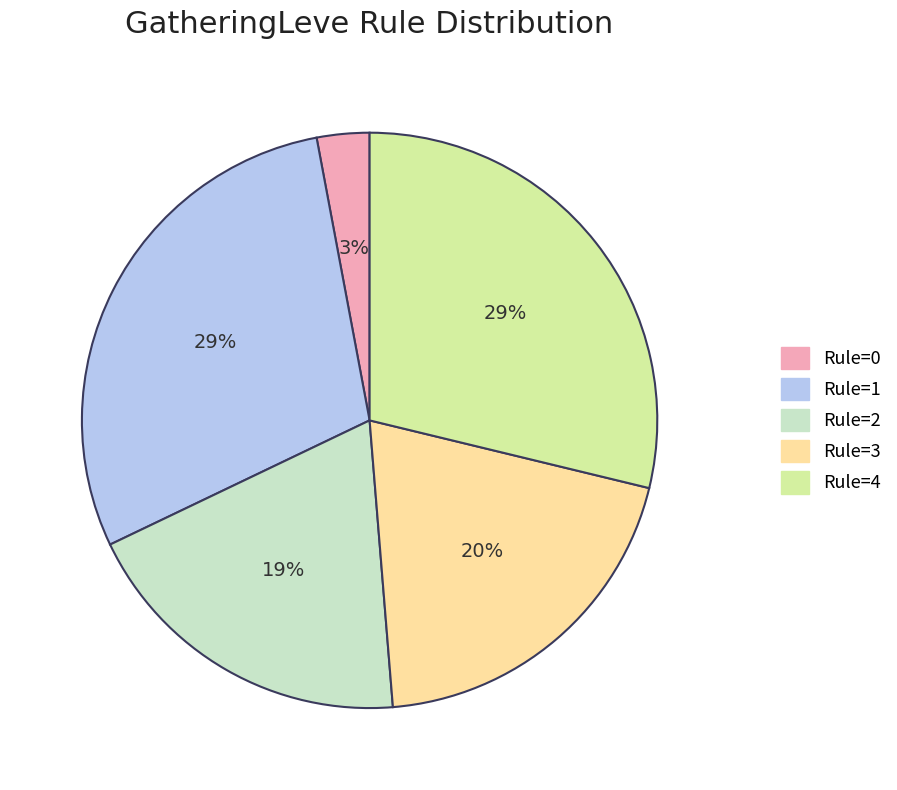

The Rule=3 slice represents 11% of the pie. True or false?

False